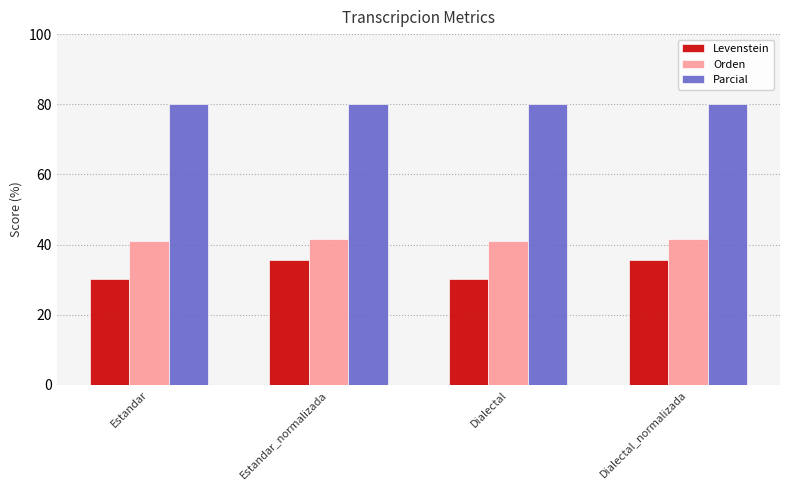

What is the smallest value displayed?

30.3